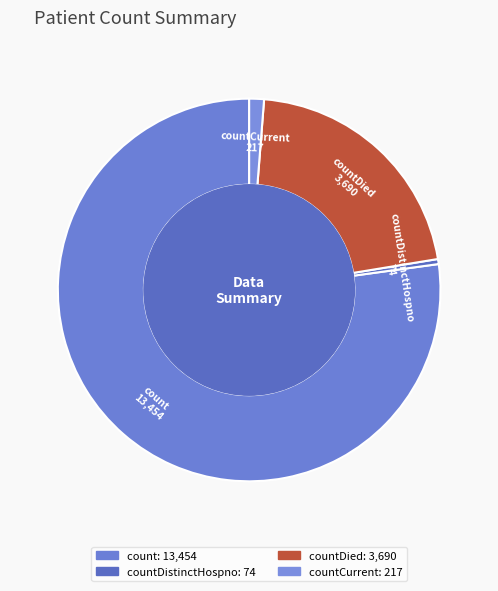

Which category has the smallest portion of the pie?

countDistinctHospno